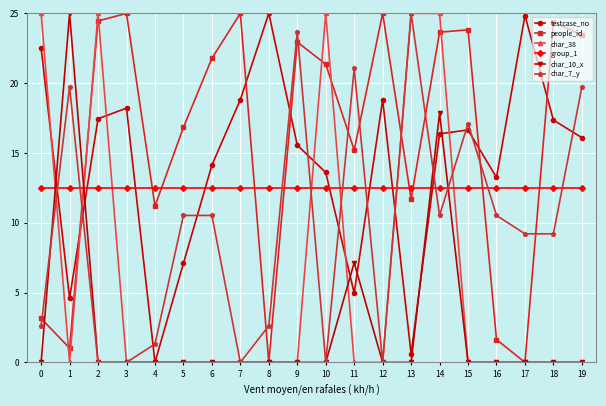

What is the spread (max minus min) of values at 1?

25.0